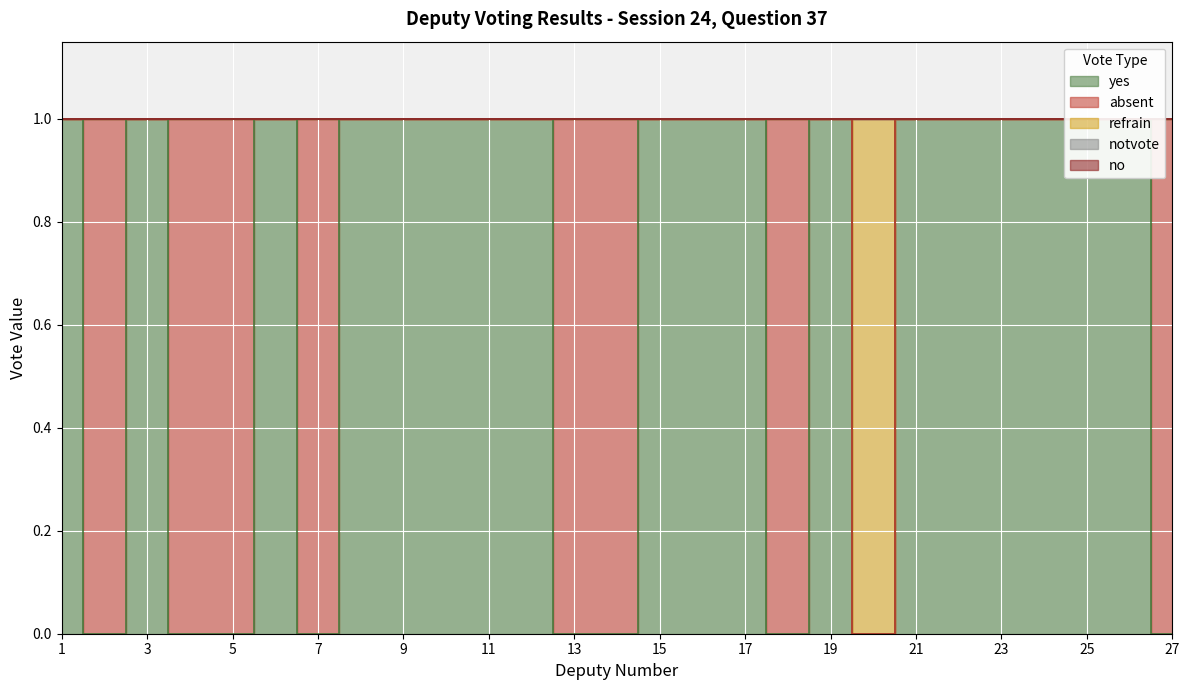

At which label is no closest to 0?

1